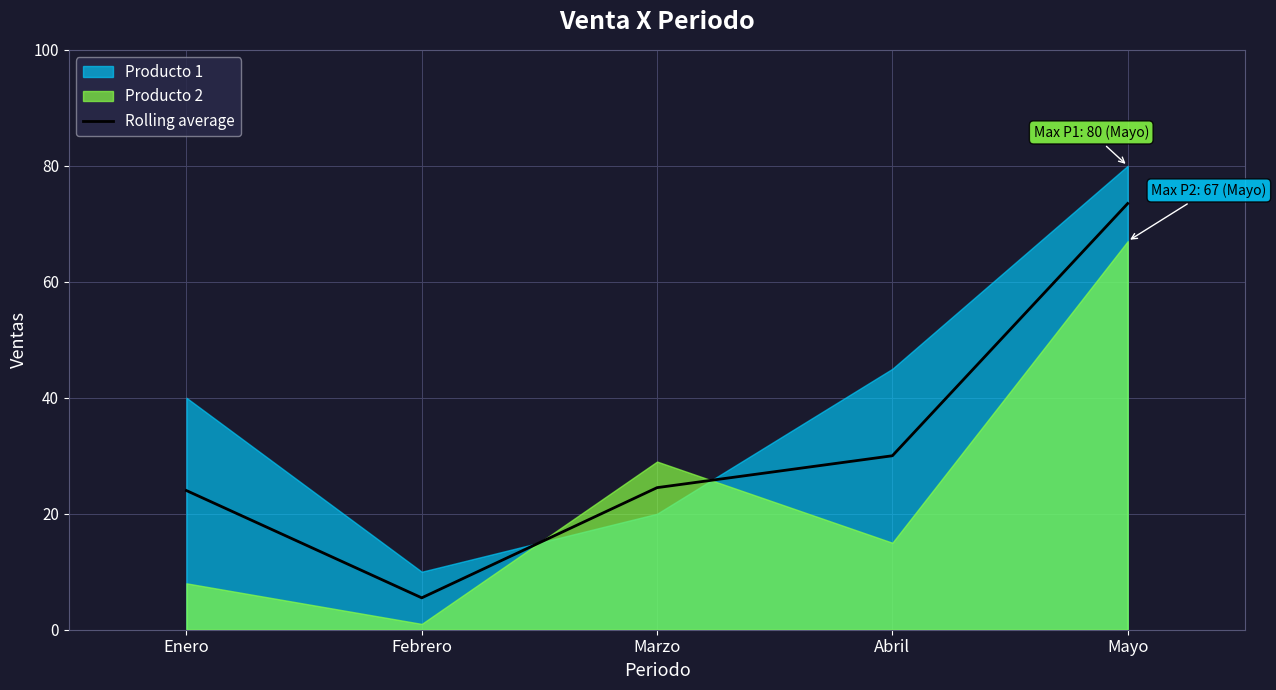

Does the chart have visible grid lines?

Yes